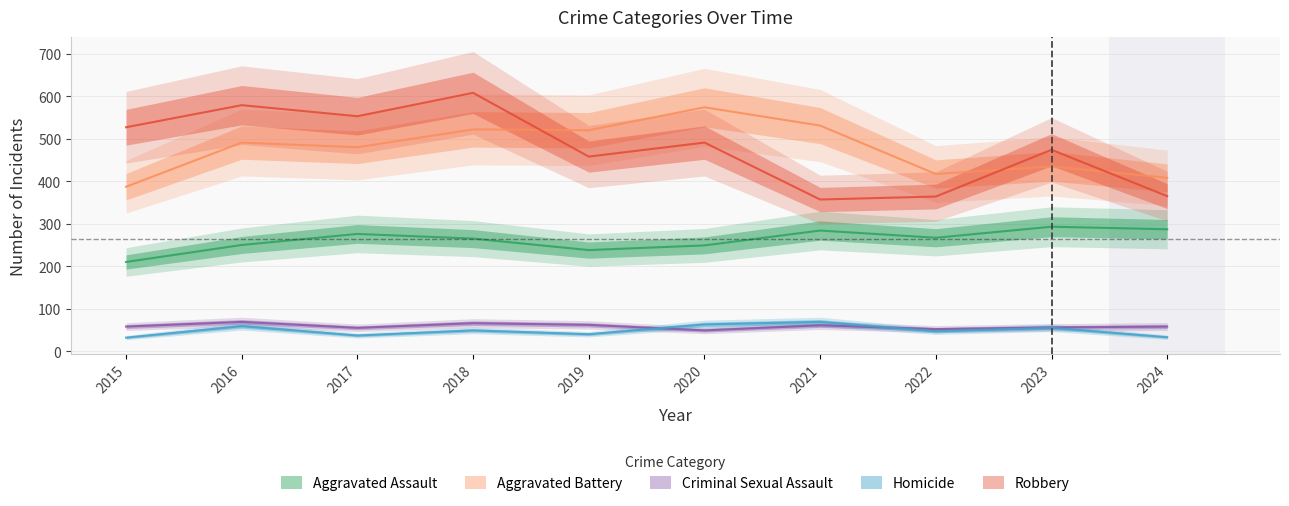

Rank the series by their maximum value, from highest to lowest.

Robbery, Aggravated Battery, Aggravated Assault, Criminal Sexual Assault, Homicide